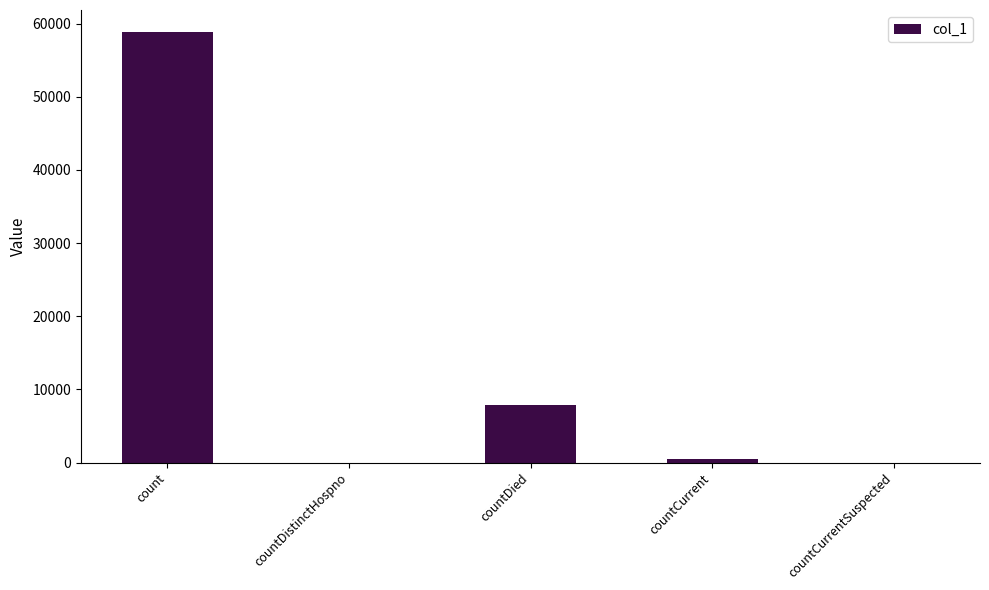

What is the average value?

13454